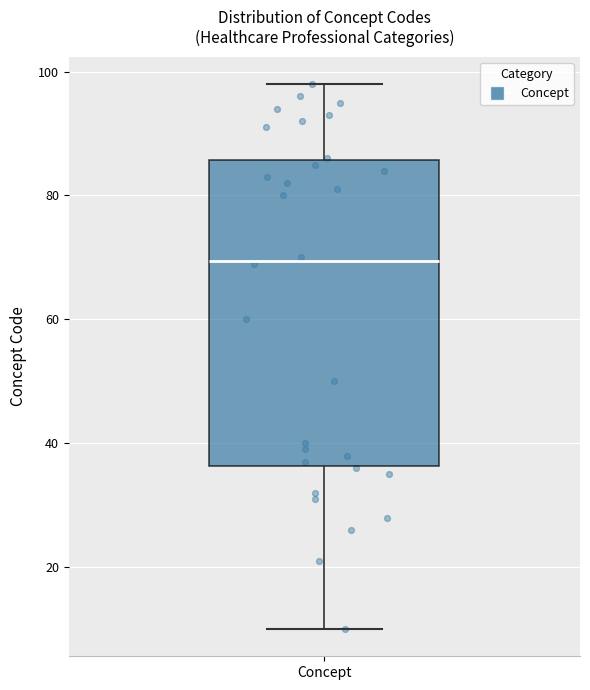

Where does the upper whisker of the box for Concept end on the y-axis? The values are not printed on the chart, so give them approximately, as read against the axis.

98